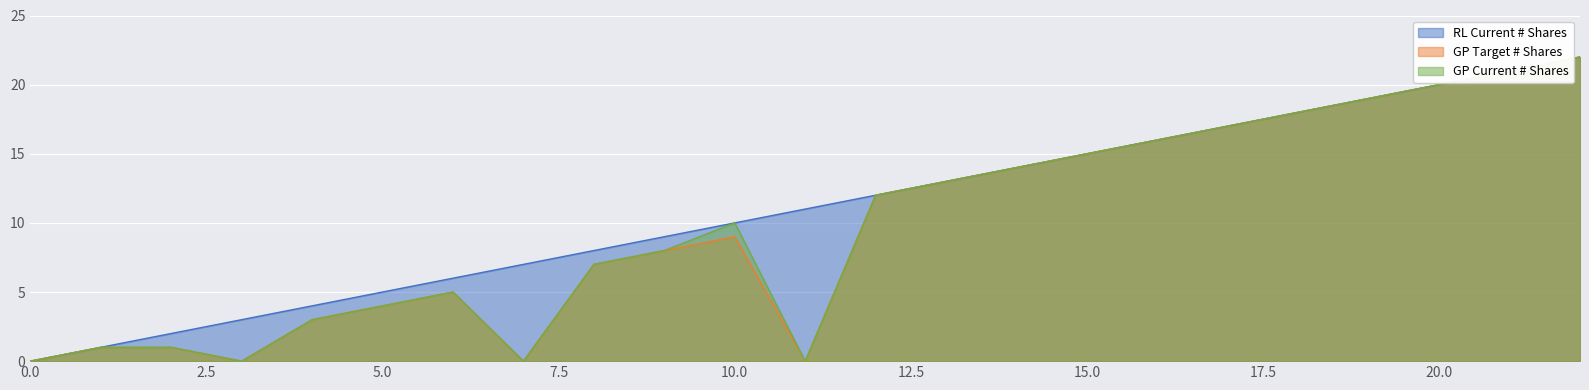

Between 15 and 1, which is larger?

15